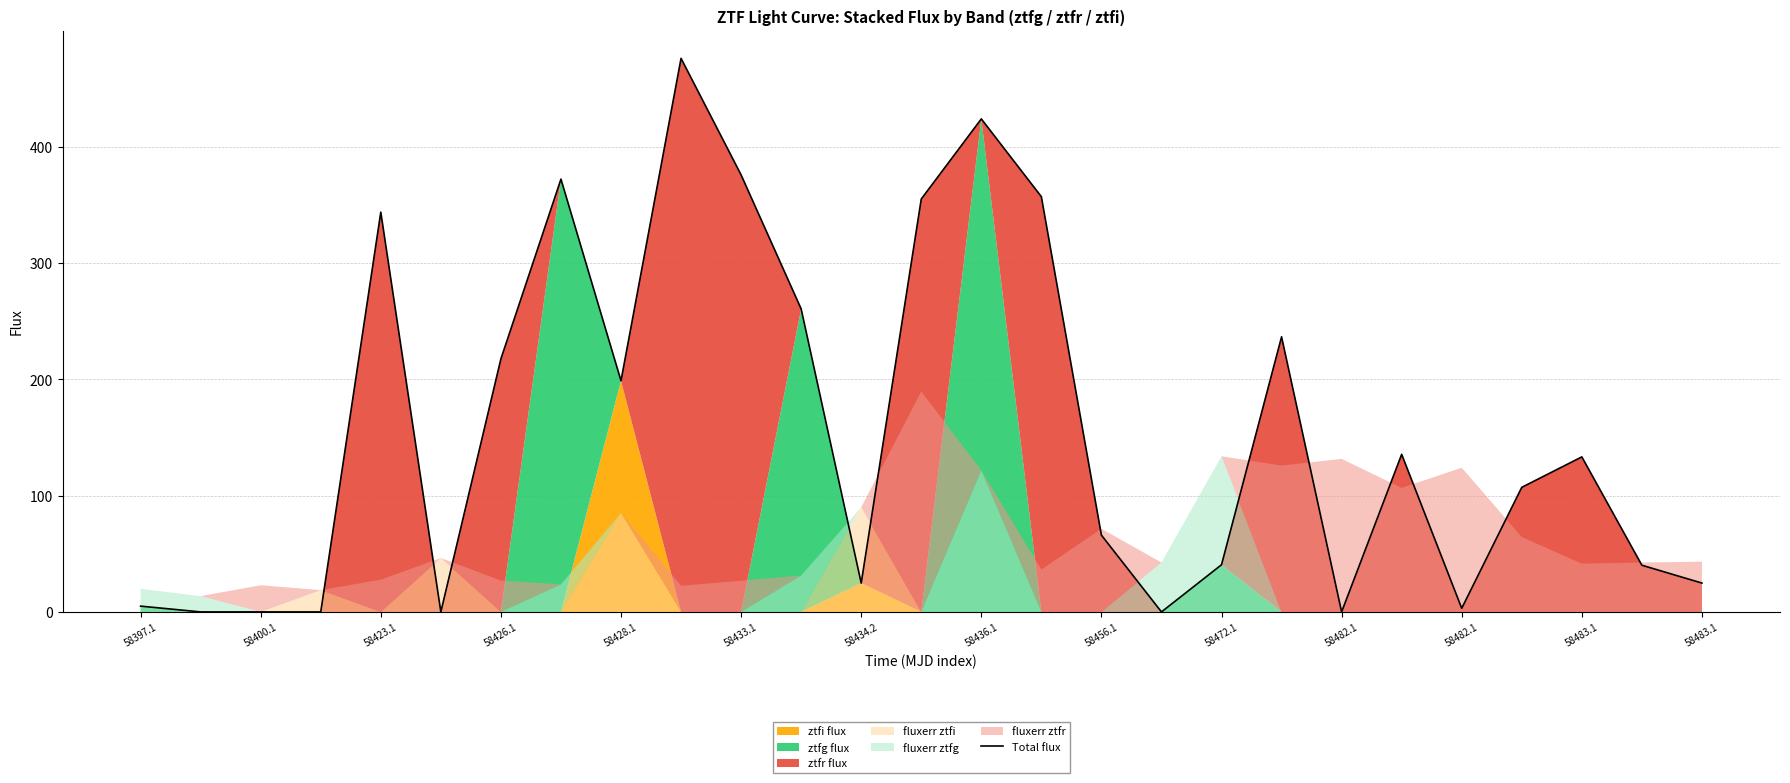

The chart shows a value of 133.3 at 58483.1. True or false?

True